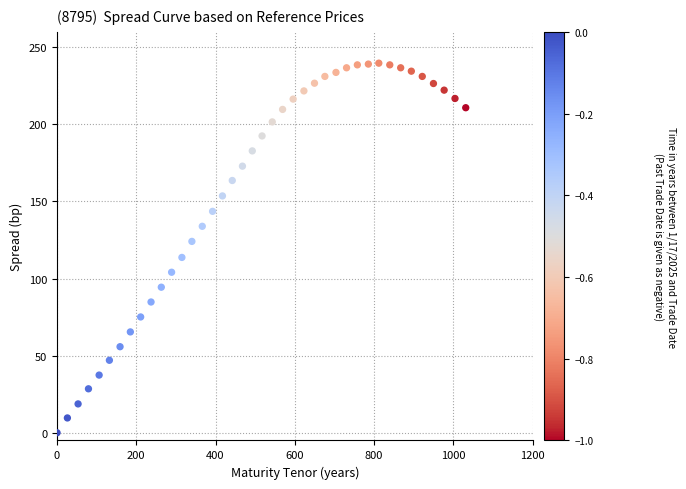

What is the range of X values (max minus min)?

1031.4